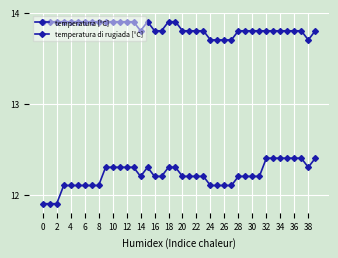

Reading left to right, extract all data points from this chart.

temperatura [°C]: 13.9	13.9	13.9	13.9	13.9	13.9	13.9	13.9	13.9	13.9	13.9	13.9	13.9	13.9	13.8	13.9	13.8	13.8	13.9	13.9	13.8	13.8	13.8	13.8	13.7	13.7	13.7	13.7	13.8	13.8	13.8	13.8	13.8	13.8	13.8	13.8	13.8	13.8	13.7	13.8
temperatura di rugiada [°C]: 11.9	11.9	11.9	12.1	12.1	12.1	12.1	12.1	12.1	12.3	12.3	12.3	12.3	12.3	12.2	12.3	12.2	12.2	12.3	12.3	12.2	12.2	12.2	12.2	12.1	12.1	12.1	12.1	12.2	12.2	12.2	12.2	12.4	12.4	12.4	12.4	12.4	12.4	12.3	12.4